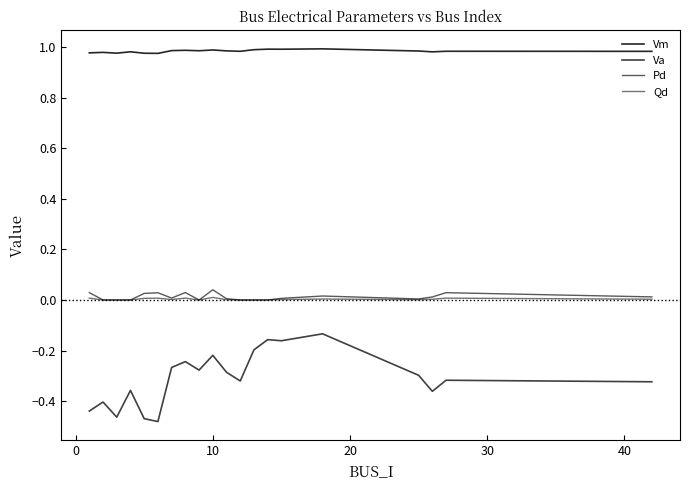

How many lines are shown in the chart?

4